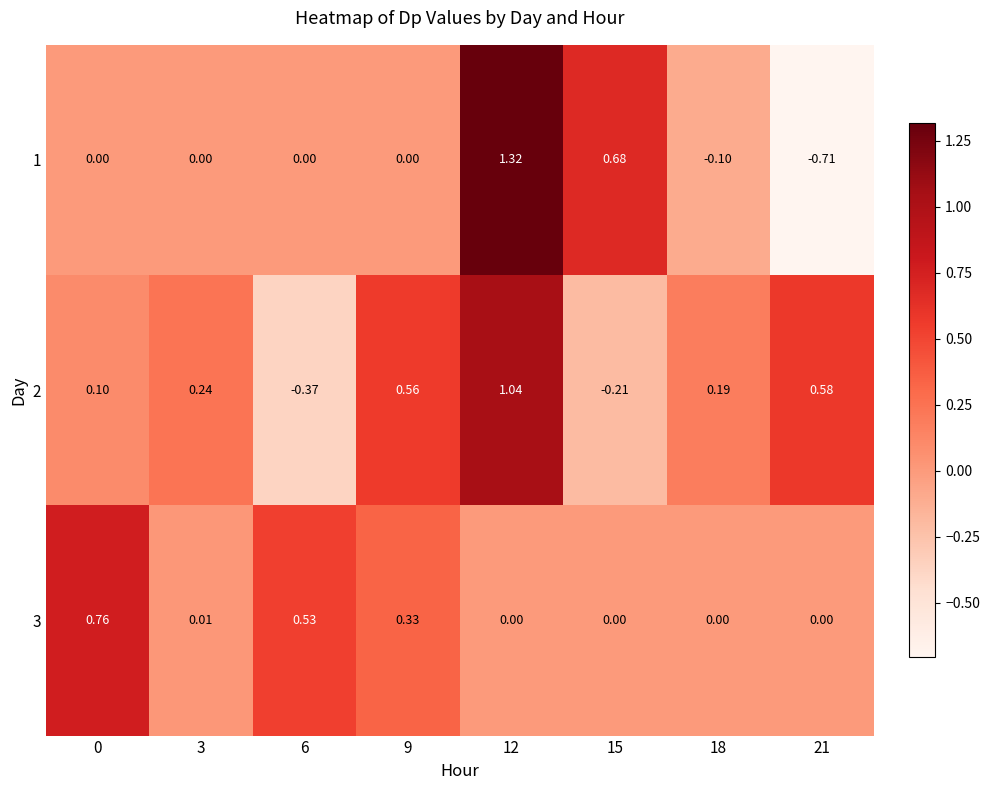

What is the difference between the highest and lowest values at 21?

1.3